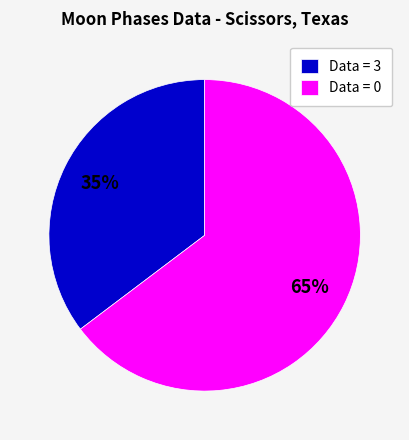

Which category has the smallest portion of the pie?

Data = 3